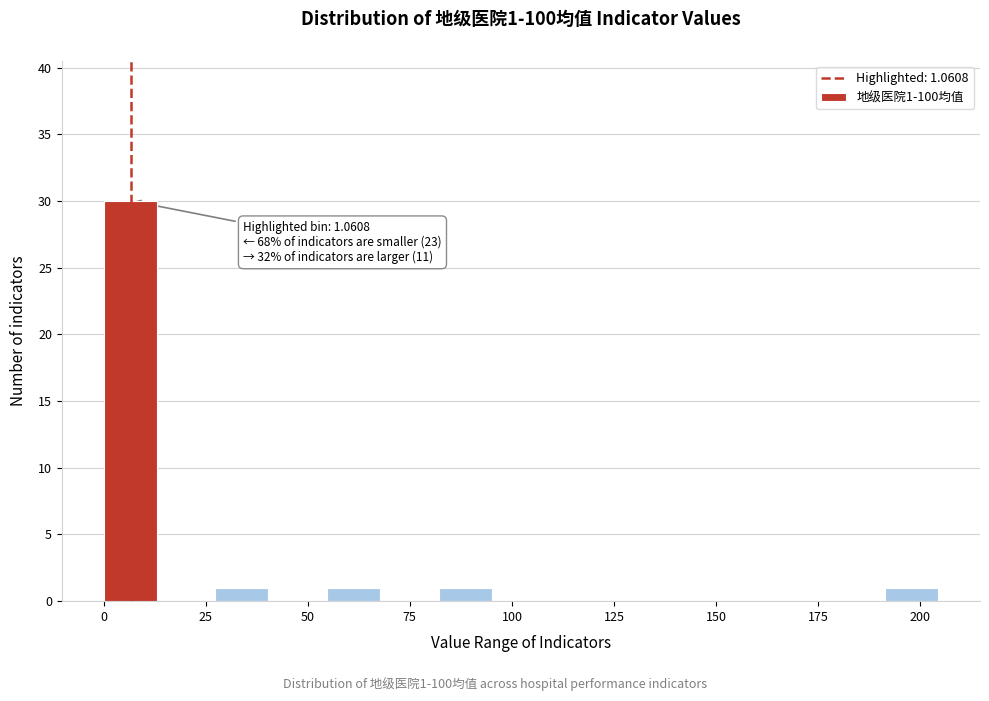

Read against the x-axis, roughly where is the centre of the tallest bar?

5